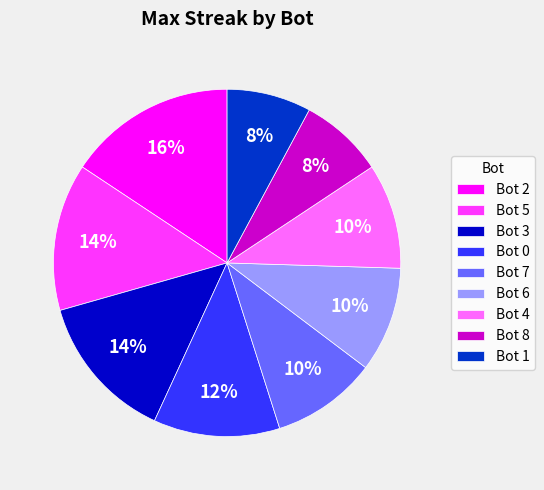

Is there a majority slice in this chart?

No